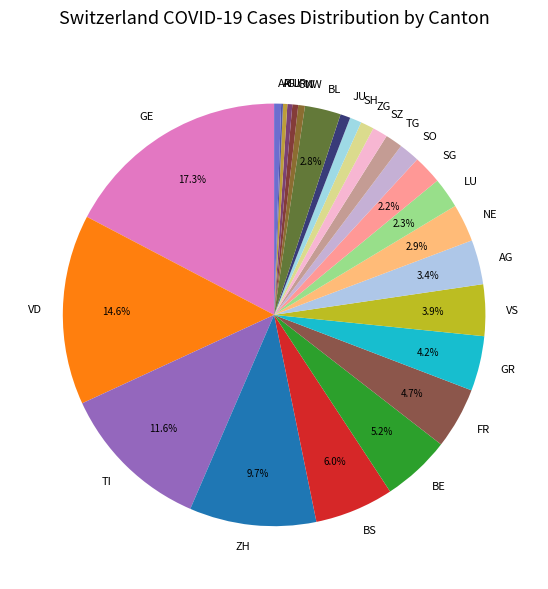

Does BE account for over 50% of the chart?

No